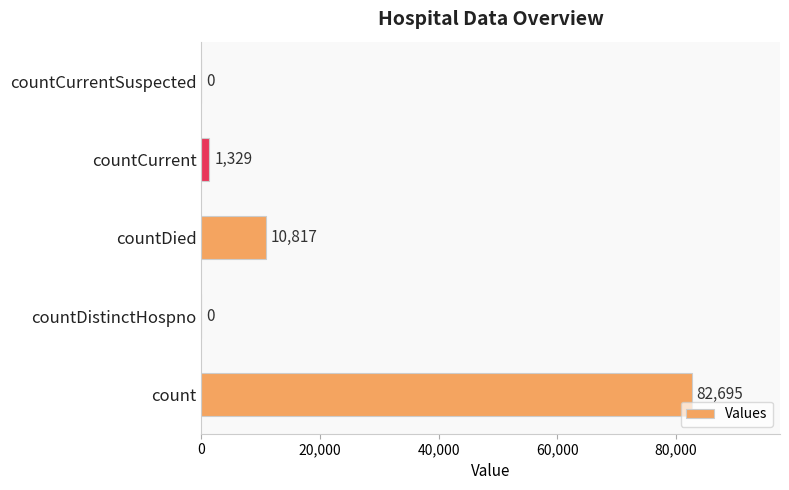

The chart shows a value of -57299 at countCurrentSuspected. True or false?

False